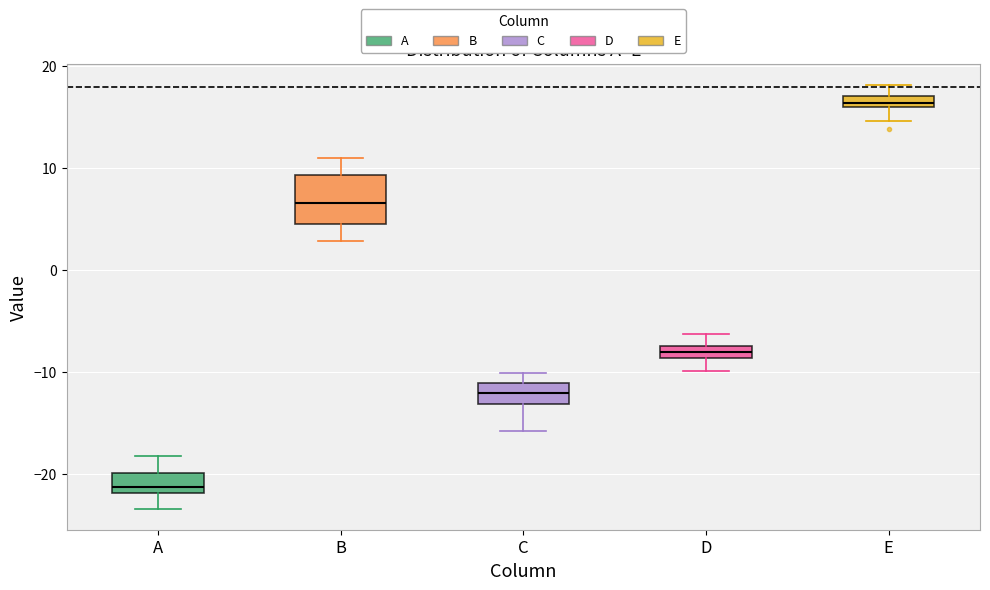

Which box's median line is the lowest?

A